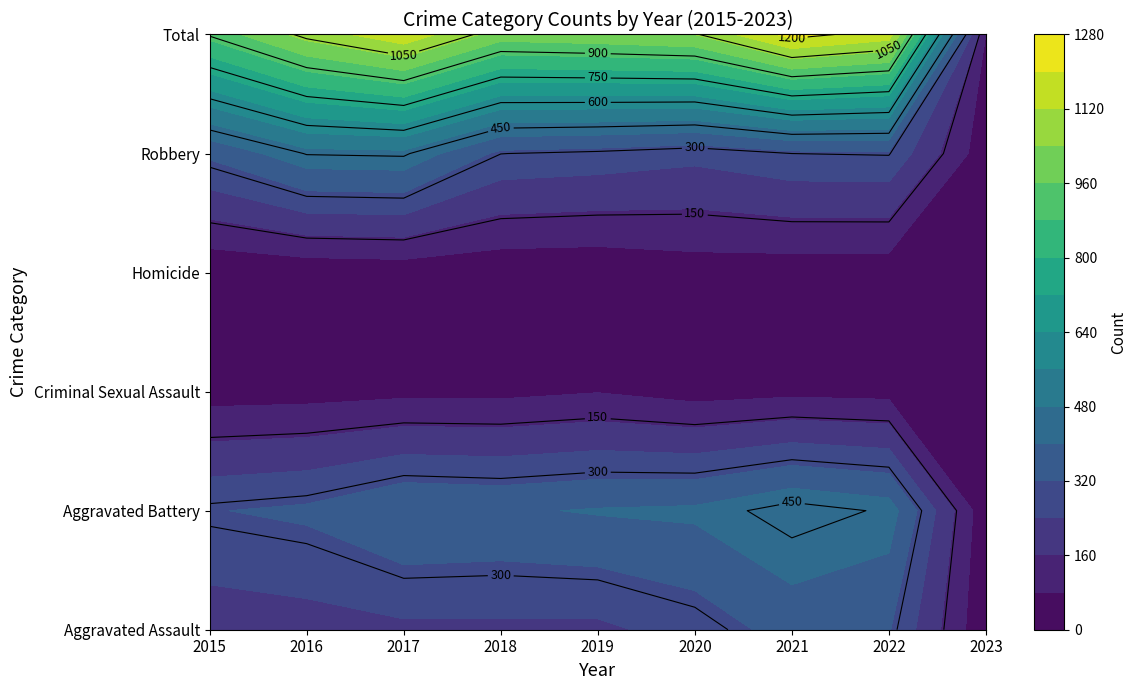

Which series has the largest total across all categories?

Total